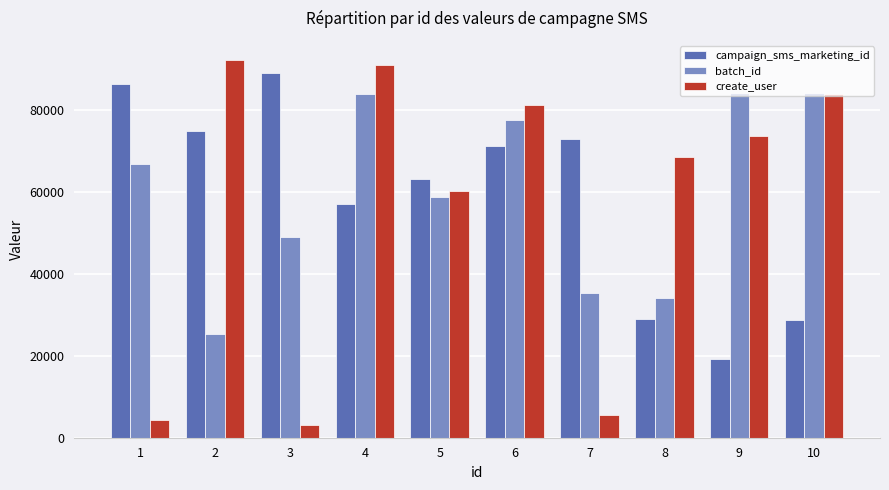

What is the spread (max minus min) of values at 1?

81922